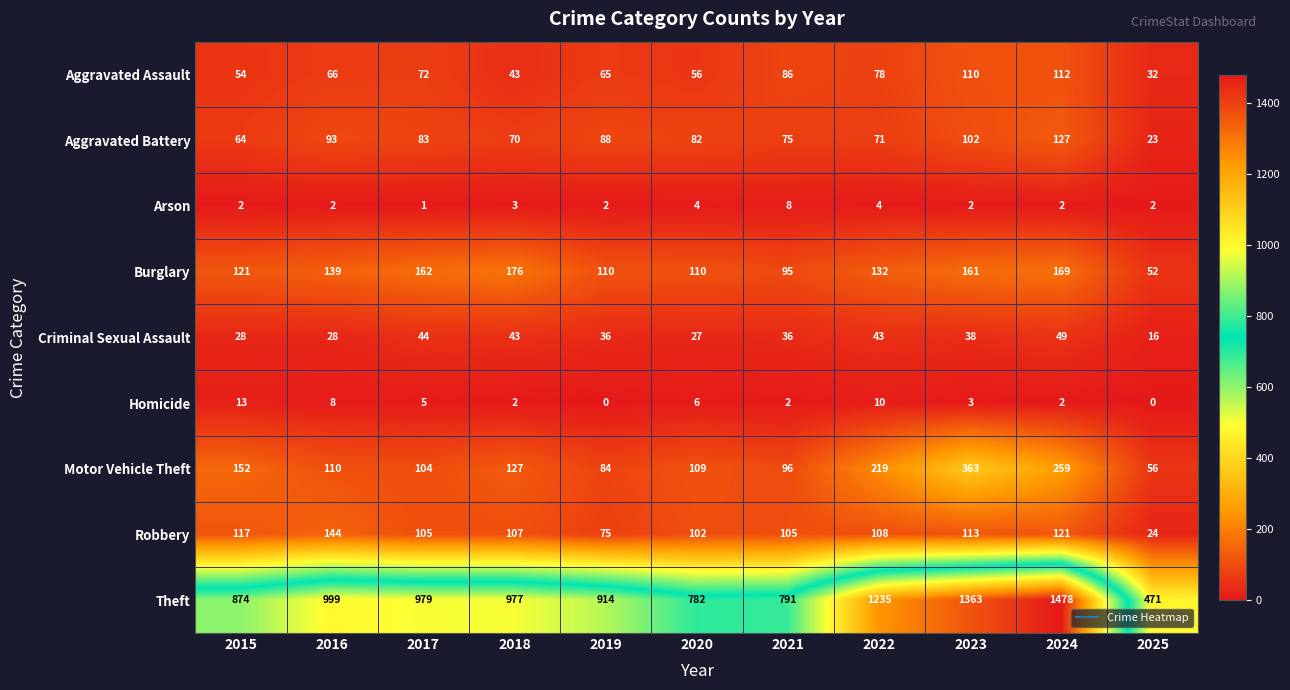

How many data points in Aggravated Battery are less than 82?

5